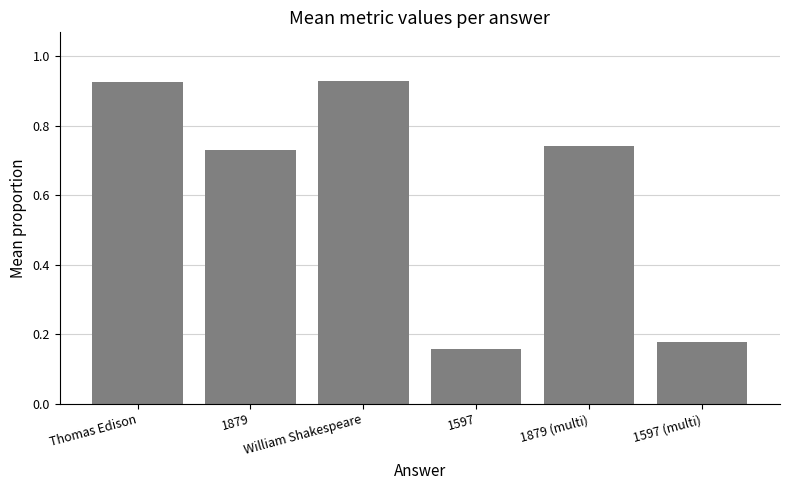

Where is the data nearest to the value 0?

1597